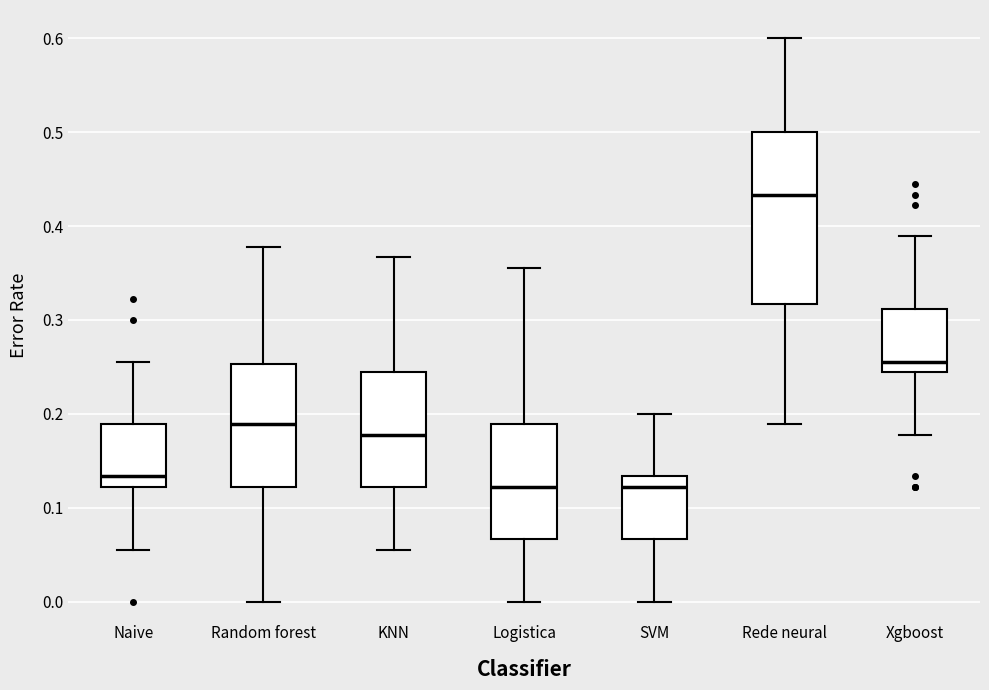

Reading left to right, read every box against the y-axis: the position of its median line, the range the box covers, and the ends of its whiskers. The values are not printed on the chart, so give them approximately, as read against the axis.

Naive: median 0.13, box 0.12 to 0.19, whiskers 0.06 to 0.26
Random forest: median 0.19, box 0.12 to 0.25, whiskers 0.00 to 0.38
KNN: median 0.18, box 0.12 to 0.24, whiskers 0.06 to 0.37
Logistica: median 0.12, box 0.07 to 0.19, whiskers 0.00 to 0.36
SVM: median 0.12, box 0.07 to 0.13, whiskers 0.00 to 0.20
Rede neural: median 0.43, box 0.32 to 0.50, whiskers 0.19 to 0.60
Xgboost: median 0.26, box 0.24 to 0.31, whiskers 0.18 to 0.39